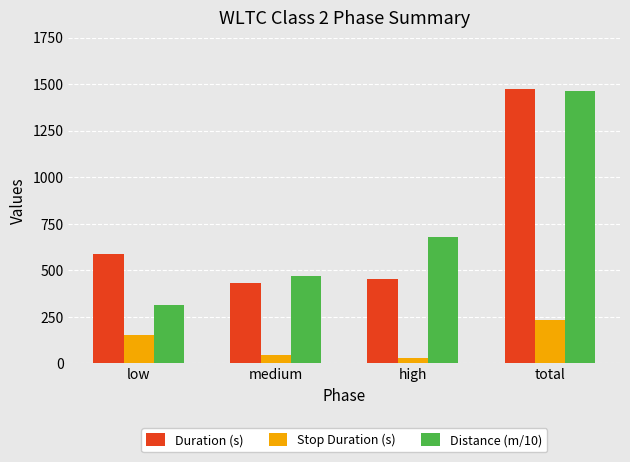

What is the difference between the maximum and minimum values in the Distance (m/10) series?

1153.2